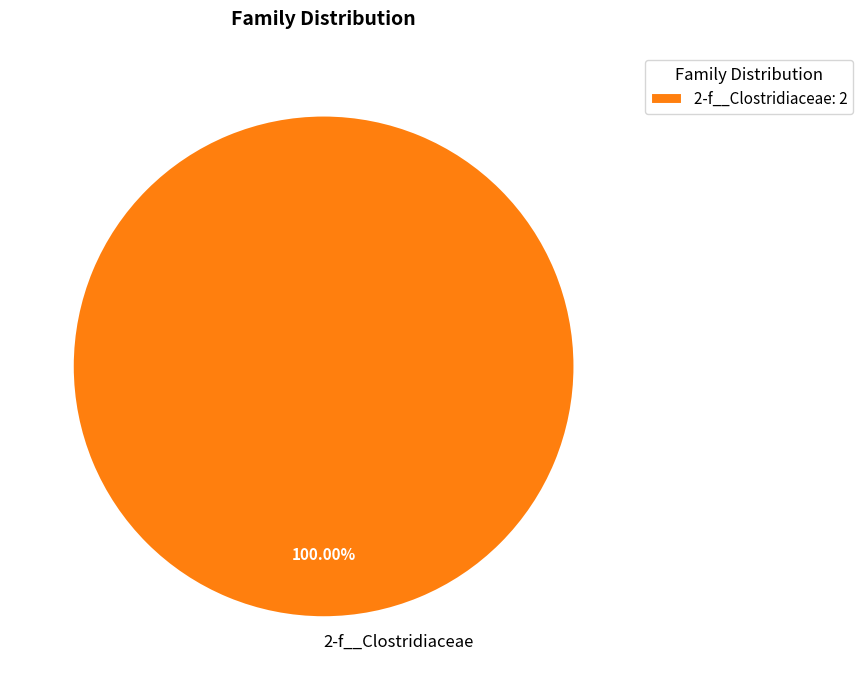

Is there any slice that represents more than half of the pie?

Yes